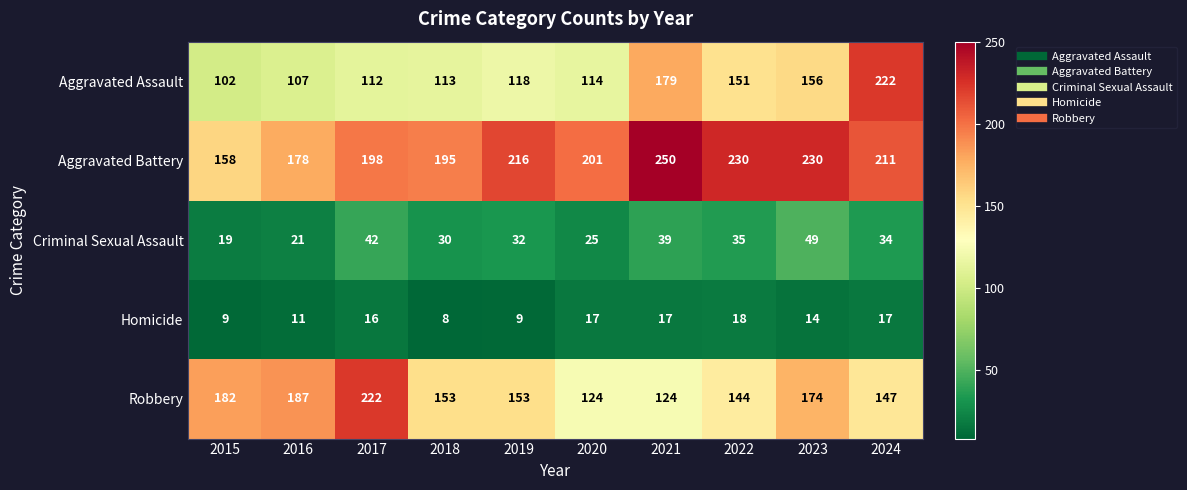

At which category does the chart reach its peak across all series?

2021